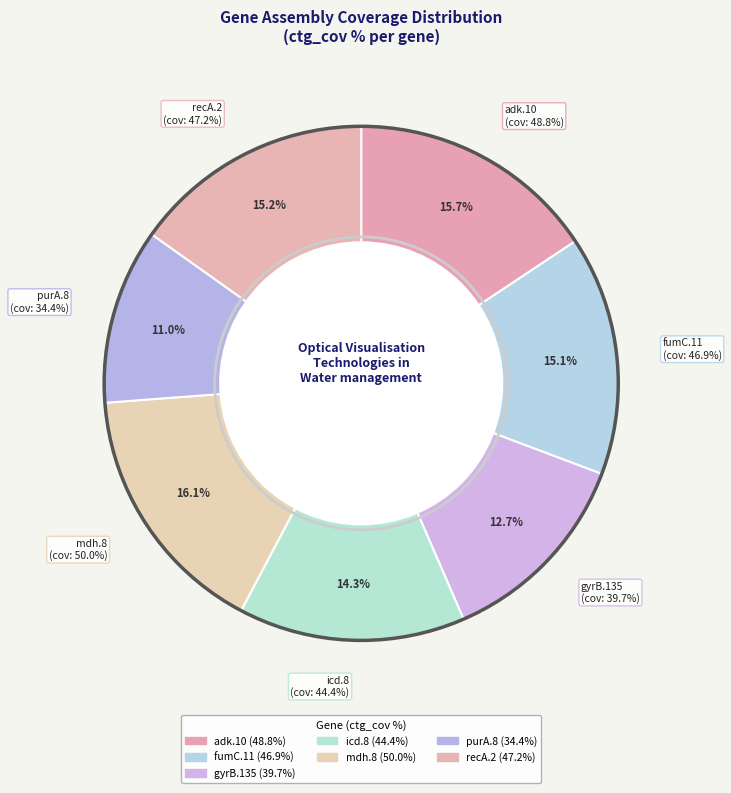

What is the change in value from icd.8 to recA.2?

+2.8